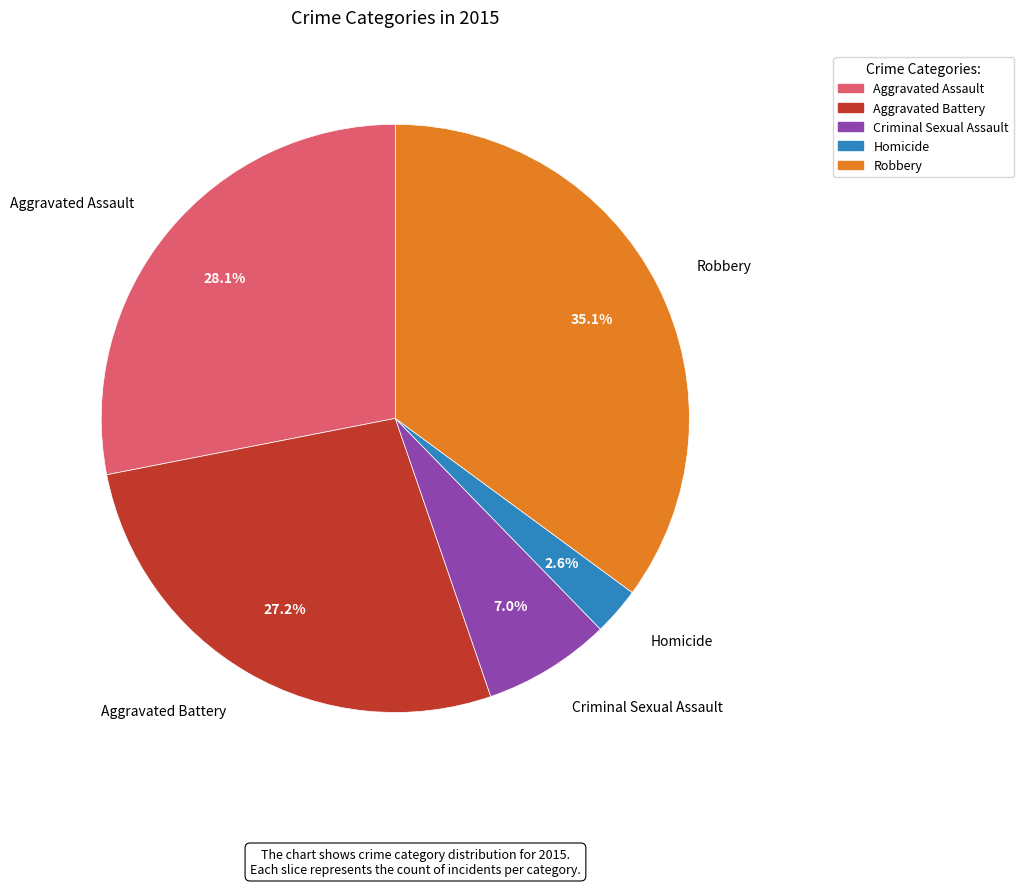

To the nearest percent, what is the difference between the largest and smallest slice percentages?

32%